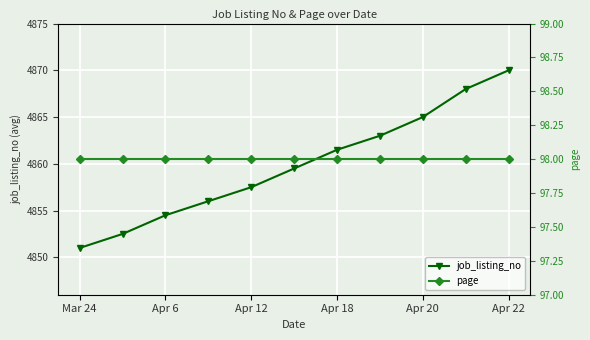

What is the maximum value for job_listing_no?

4870.0